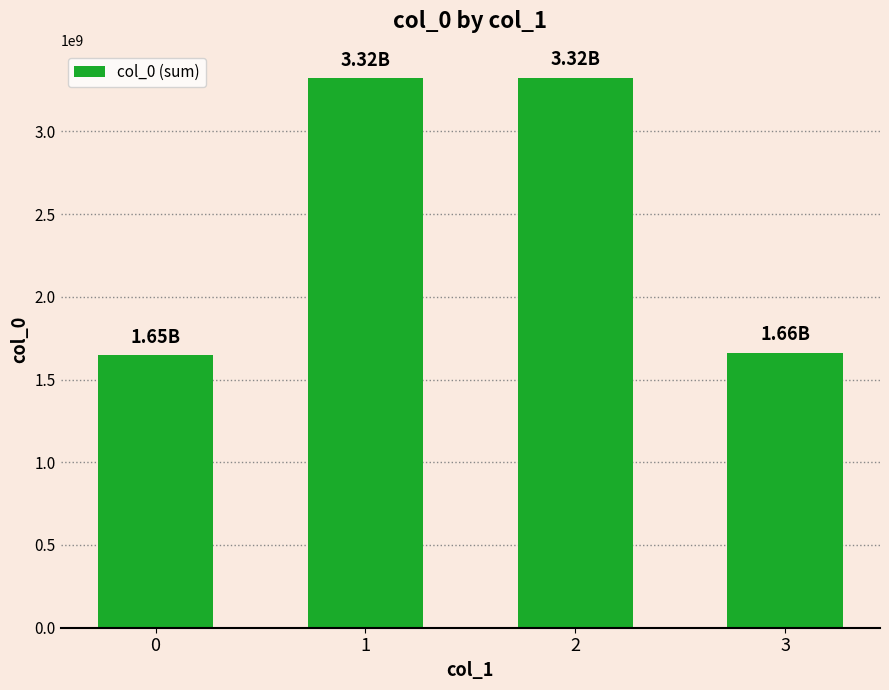

Are the bars horizontal?

No